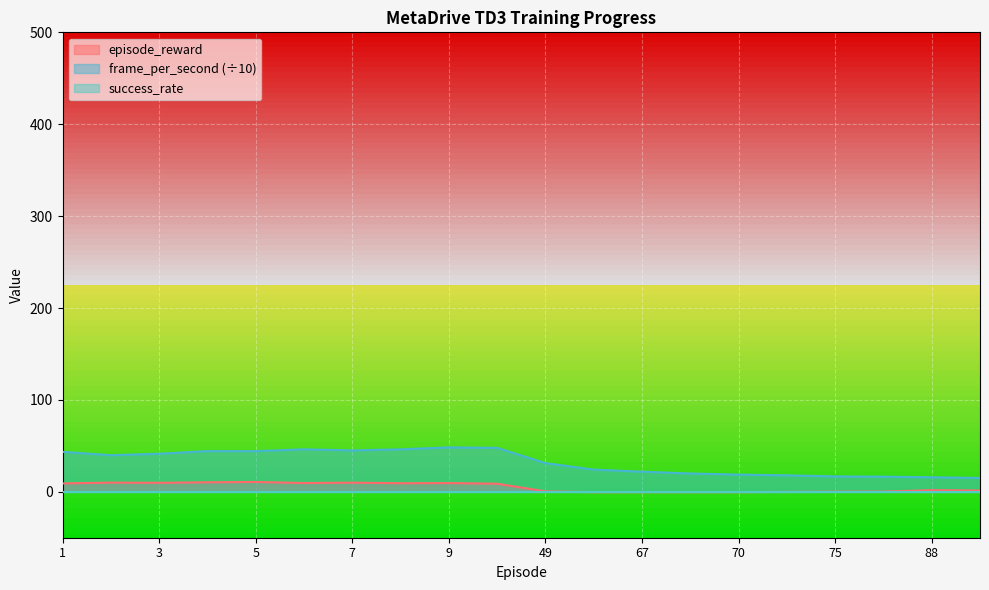

At which label is episode_reward closest to 5?

88